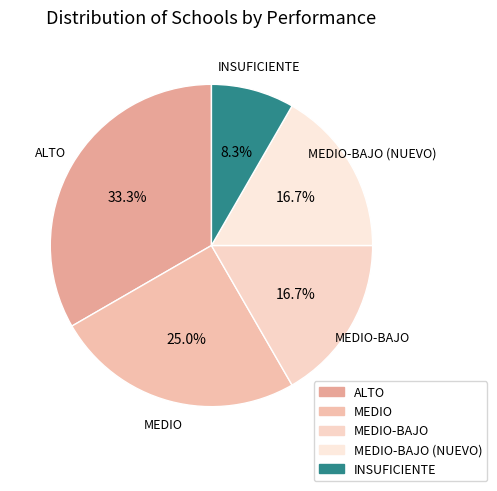

Which slice is the smallest?

INSUFICIENTE